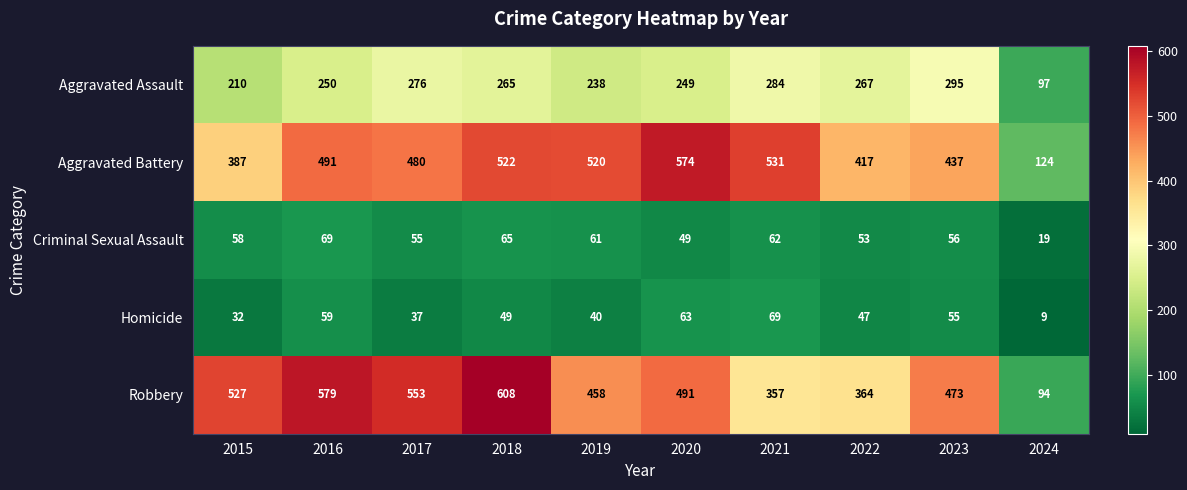

What is the difference between the second highest and minimum values in the Criminal Sexual Assault series?

46